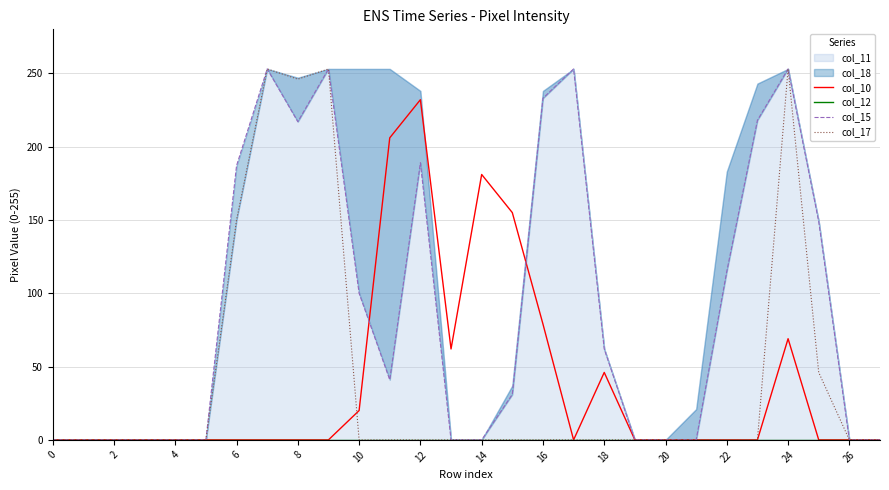

The value of col_15 at 19 is 0. True or false?

True